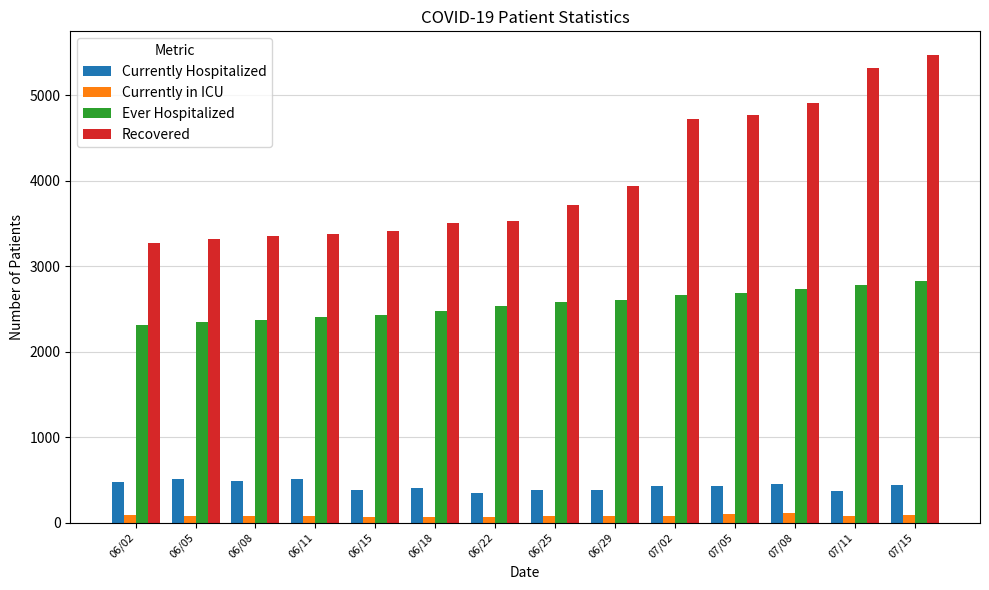

What is the label of the 5th bar from the right?

07/02